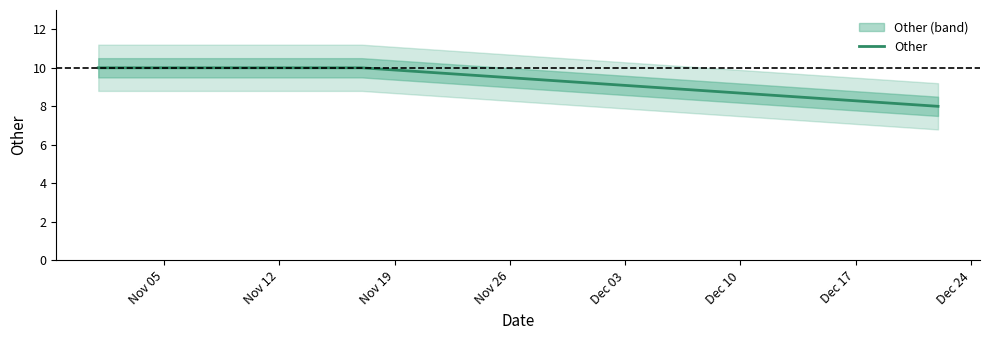

How many values are between 8 and 10?

3